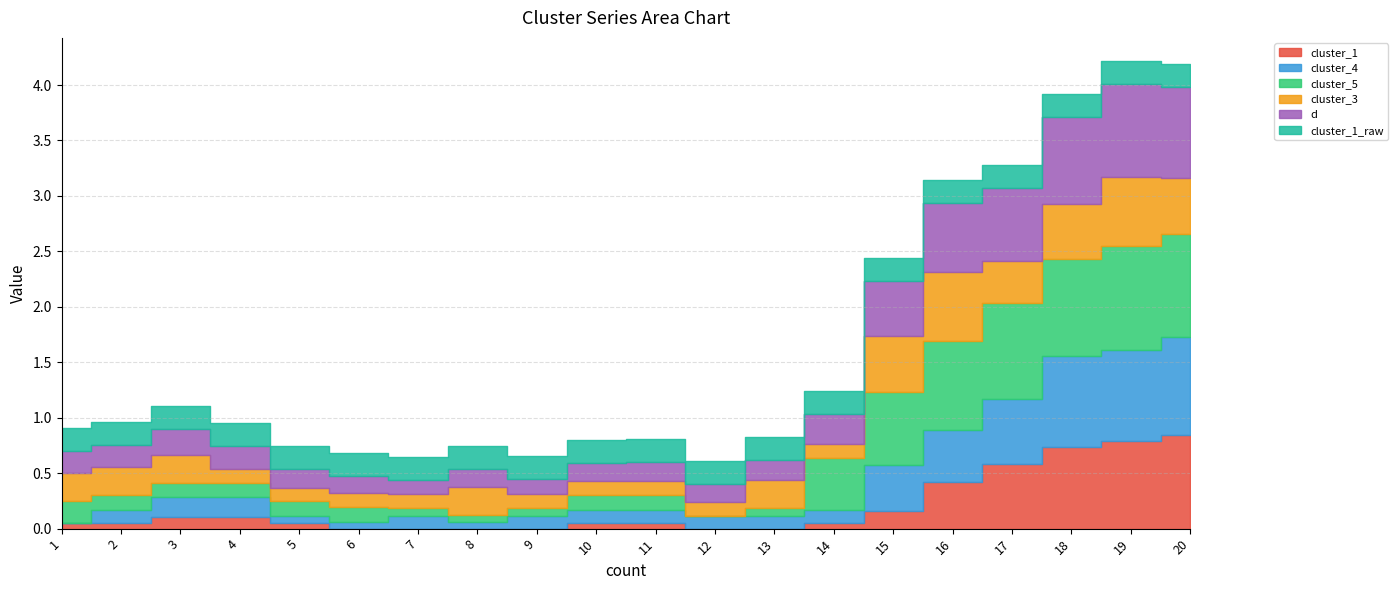

What is the difference between the cluster_3 values at 6 and 8?

0.1